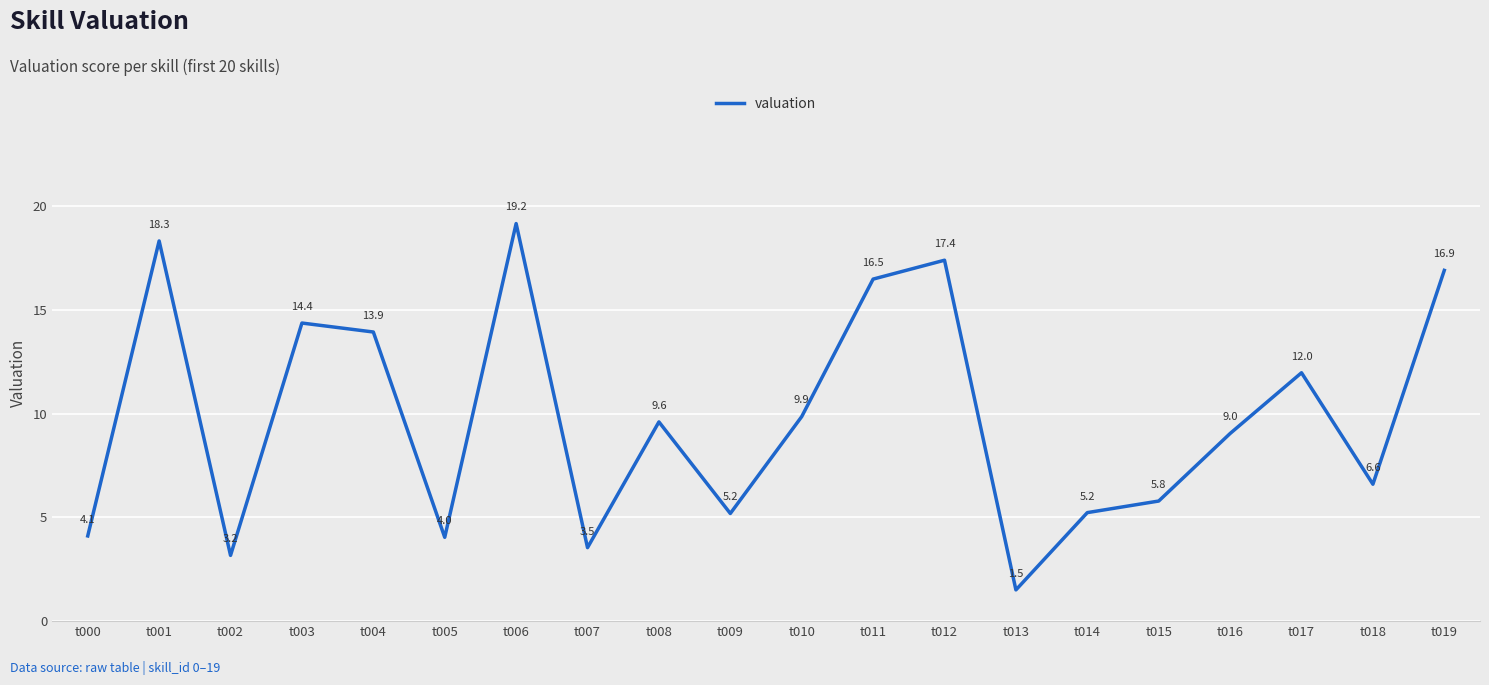

Reading left to right, extract all data points from this chart.

4.1	18.3	3.2	14.4	13.9	4.0	19.2	3.5	9.6	5.2	9.9	16.5	17.4	1.5	5.2	5.8	9.0	12.0	6.6	16.9